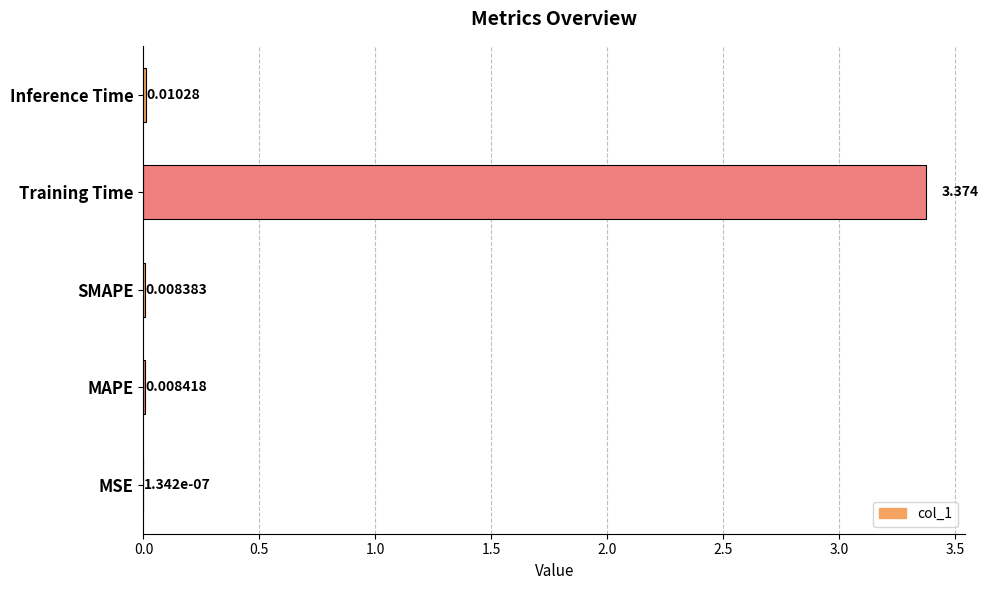

At which label is the value closest to 1?

Inference Time